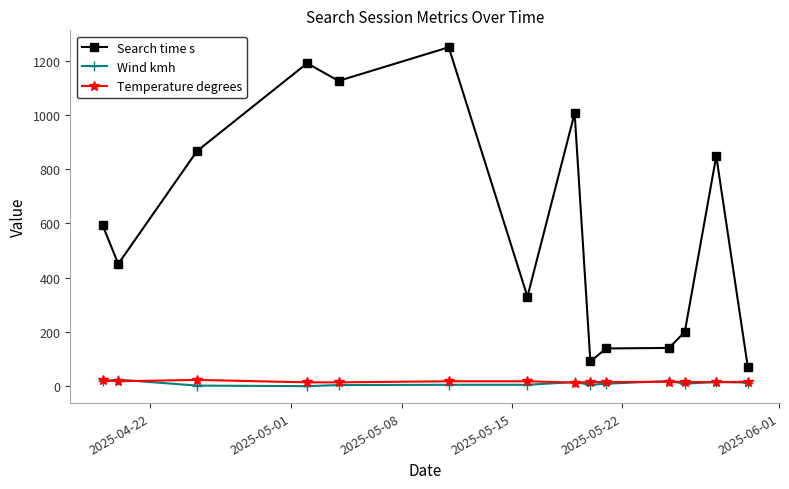

What is the minimum value for Search time s?

72